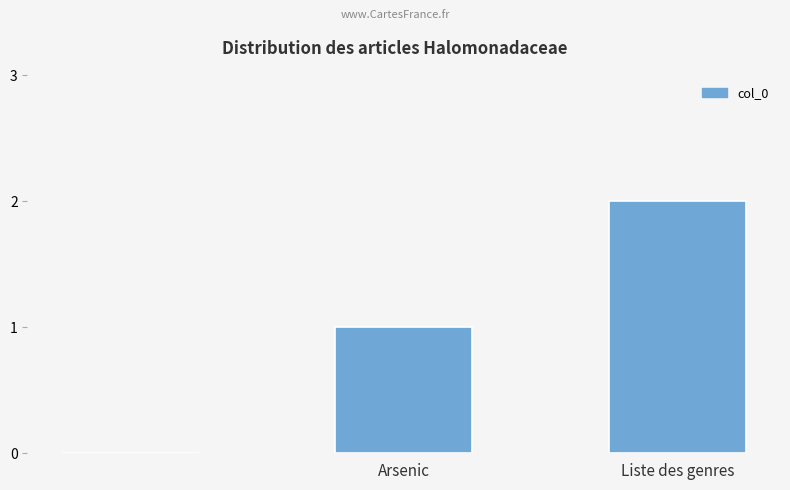

What is the sum of all values?

3